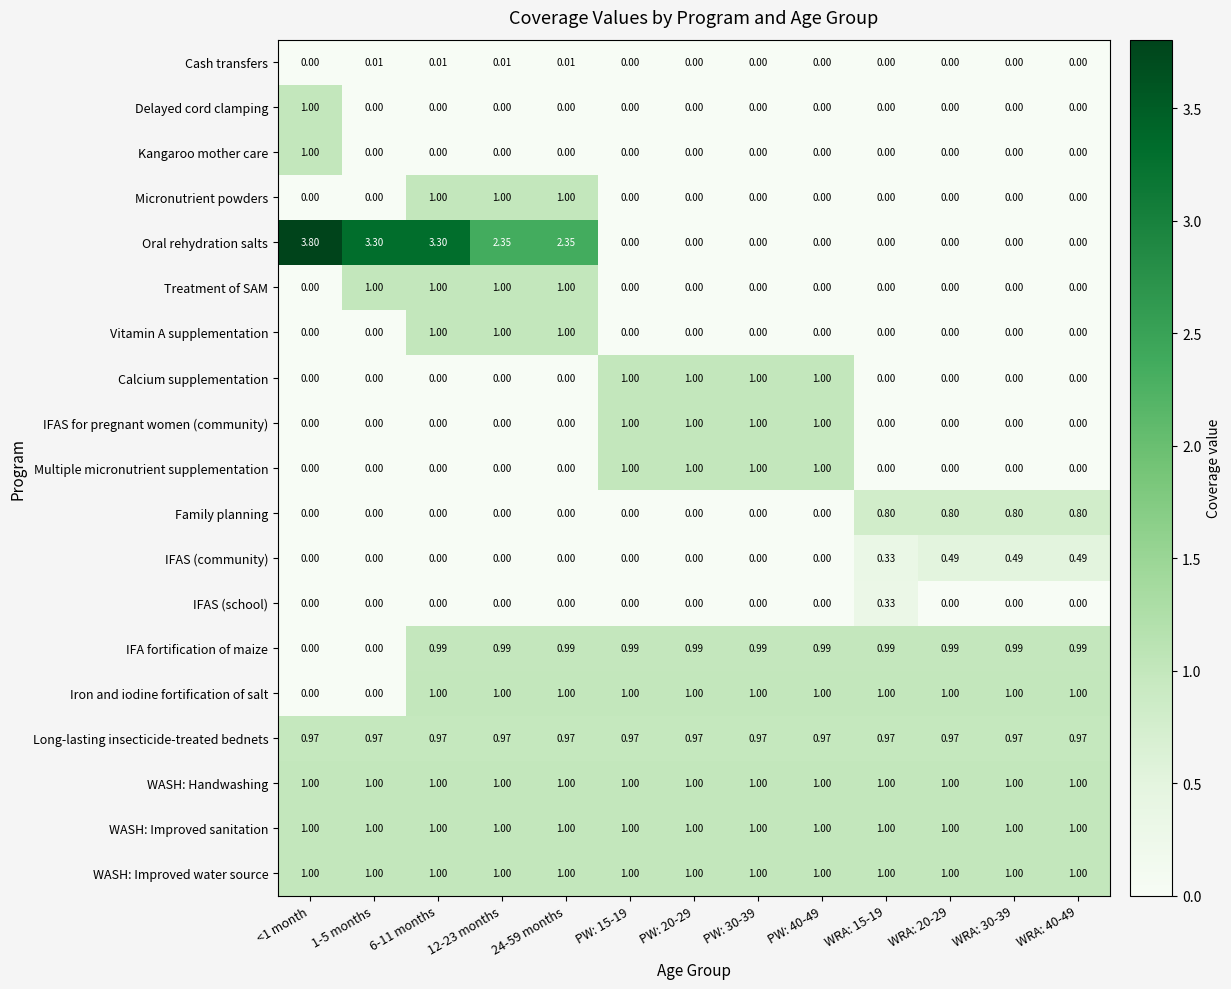

Which series has the widest spread of values?

Oral rehydration salts